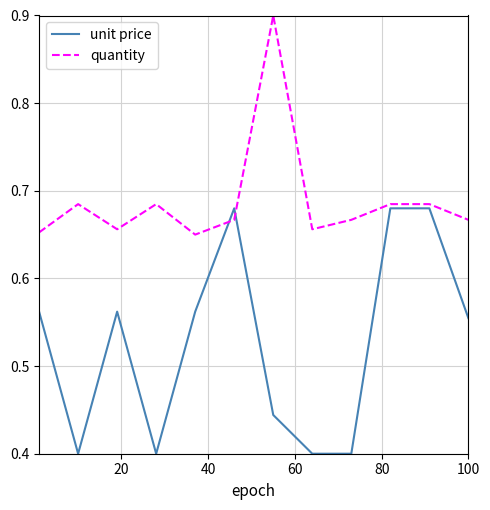

Rank the series by their maximum value, from highest to lowest.

quantity, unit price